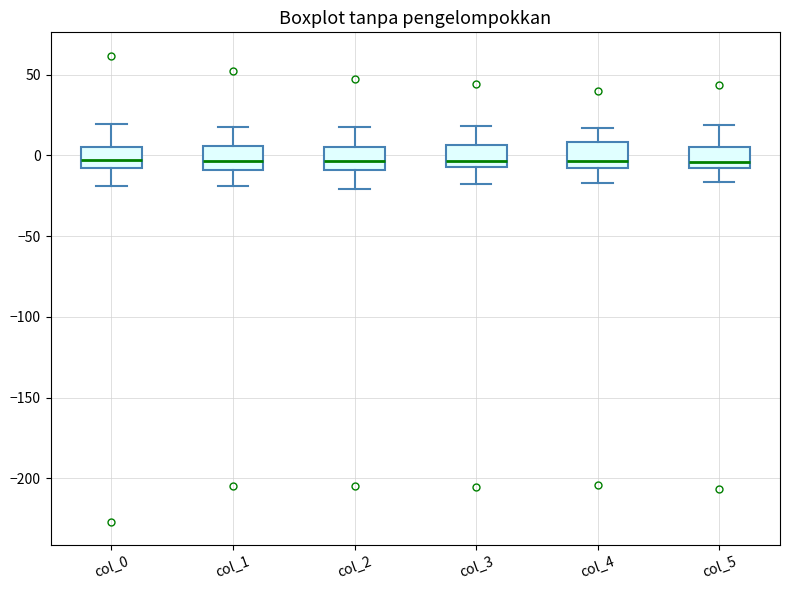

Reading left to right, read every box against the y-axis: the position of its median line, the range the box covers, and the ends of its whiskers. The values are not printed on the chart, so give them approximately, as read against the axis.

col_0: median -5, box -10 to 5, whiskers -20 to 20
col_1: median -5, box -10 to 5, whiskers -20 to 15
col_2: median -5, box -10 to 5, whiskers -20 to 20
col_3: median -5 (just above the box's lower edge), box -5 to 5, whiskers -20 to 20
col_4: median -5, box -10 to 10, whiskers -15 to 15
col_5: median -5 (just above the box's lower edge), box -5 to 5, whiskers -15 to 20